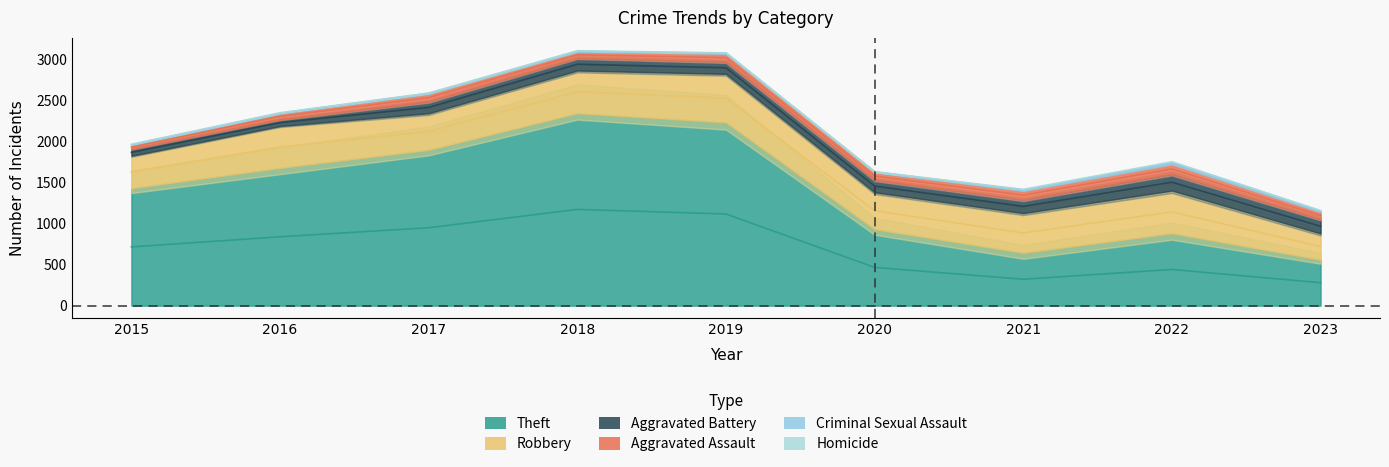

Does the chart have visible grid lines?

No